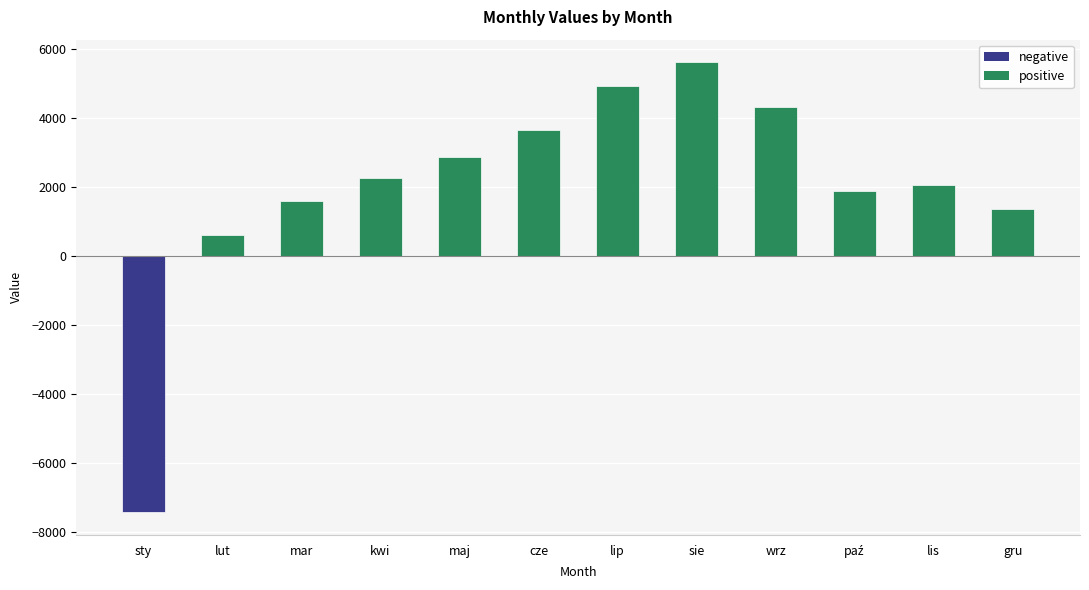

What is the difference between the maximum and second lowest values?

5010